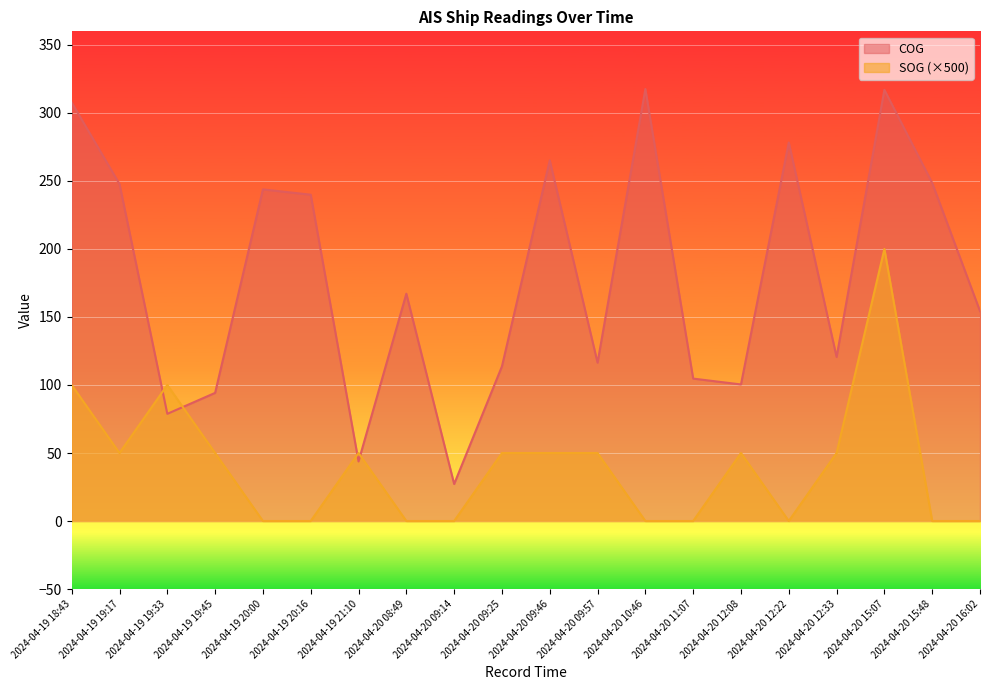

Reading left to right, transcribe all the data shown in this chart.

SOG: 2024-04-19 18:43=100.0	2024-04-19 19:17=50.0	2024-04-19 19:33=100.0	2024-04-19 19:45=50.0	2024-04-19 20:00=0.0	2024-04-19 20:16=0.0	2024-04-19 21:10=50.0	2024-04-20 08:49=0.0	2024-04-20 09:14=0.0	2024-04-20 09:25=50.0	2024-04-20 09:46=50.0	2024-04-20 09:57=50.0	2024-04-20 10:46=0.0	2024-04-20 11:07=0.0	2024-04-20 12:08=50.0	2024-04-20 12:22=0.0	2024-04-20 12:33=50.0	2024-04-20 15:07=200.0	2024-04-20 15:48=0.0	2024-04-20 16:02=0.0
COG: 2024-04-19 18:43=307.7	2024-04-19 19:17=247.7	2024-04-19 19:33=78.8	2024-04-19 19:45=94.2	2024-04-19 20:00=243.8	2024-04-19 20:16=239.9	2024-04-19 21:10=43.8	2024-04-20 08:49=167.1	2024-04-20 09:14=27.2	2024-04-20 09:25=113.7	2024-04-20 09:46=265.1	2024-04-20 09:57=116.4	2024-04-20 10:46=317.6	2024-04-20 11:07=104.7	2024-04-20 12:08=100.4	2024-04-20 12:22=278.3	2024-04-20 12:33=120.6	2024-04-20 15:07=317.0	2024-04-20 15:48=248.5	2024-04-20 16:02=154.3